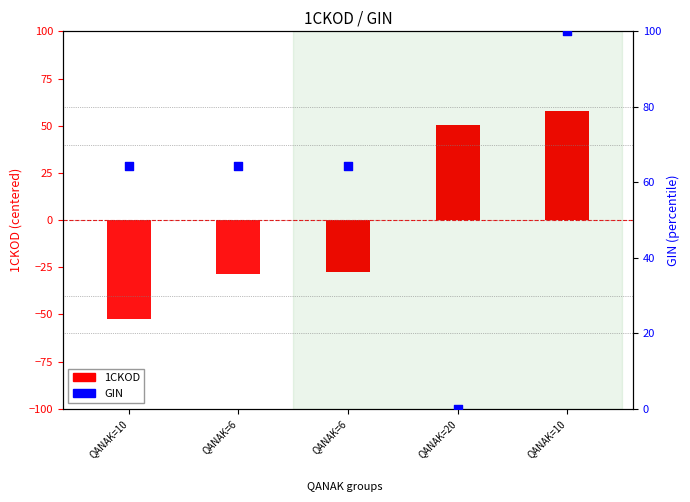

Which series contains the highest Y value?

GIN